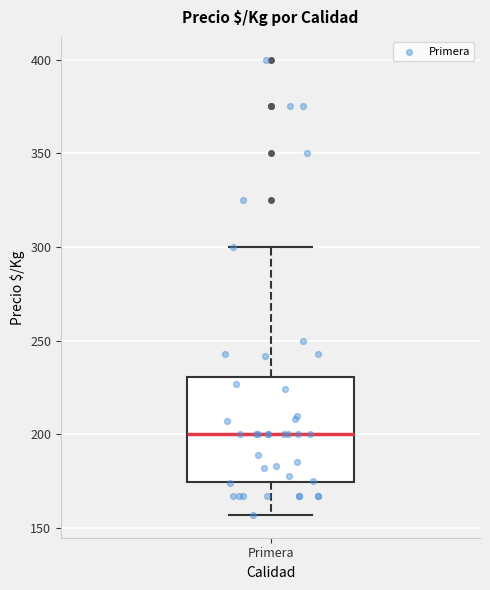

Transcribe this box plot: give where the median line is, the range the box spans, and where the two whiskers end, as read against the y-axis. The values are not printed on the chart, so give them approximately, as read against the axis.

median 200, box 175 to 230, whiskers 155 to 300